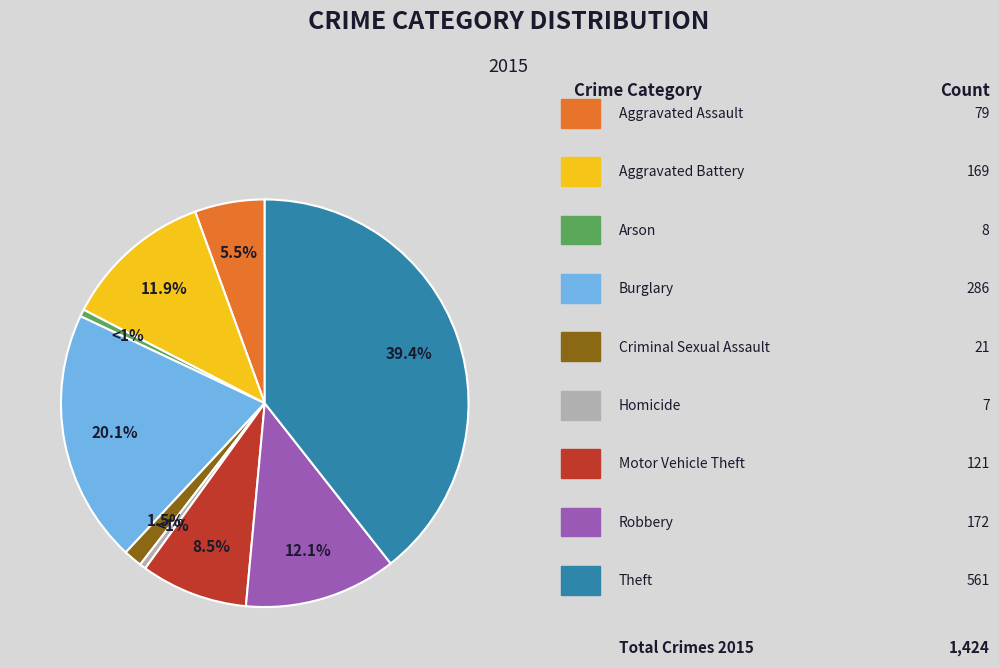

Does any single category account for the majority?

No